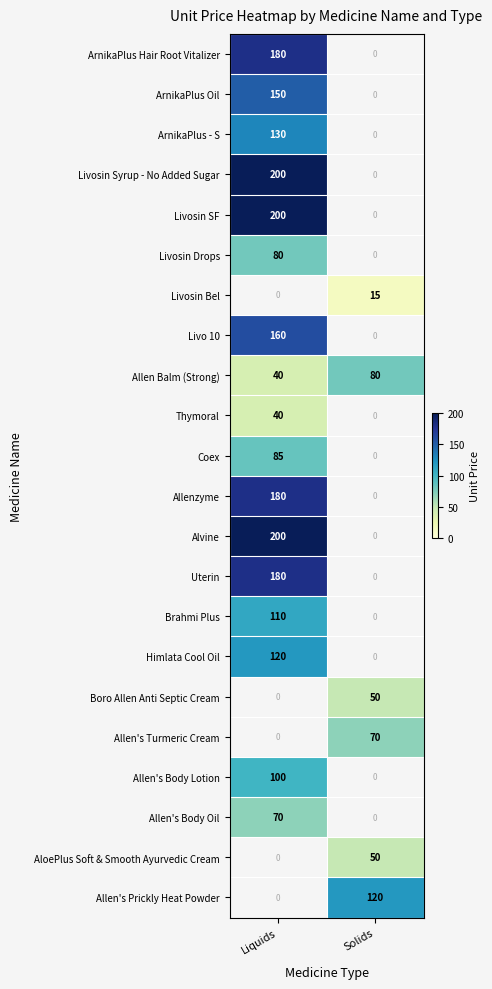

The Allen Balm (Strong) series shows 19 at Liquids. True or false?

False